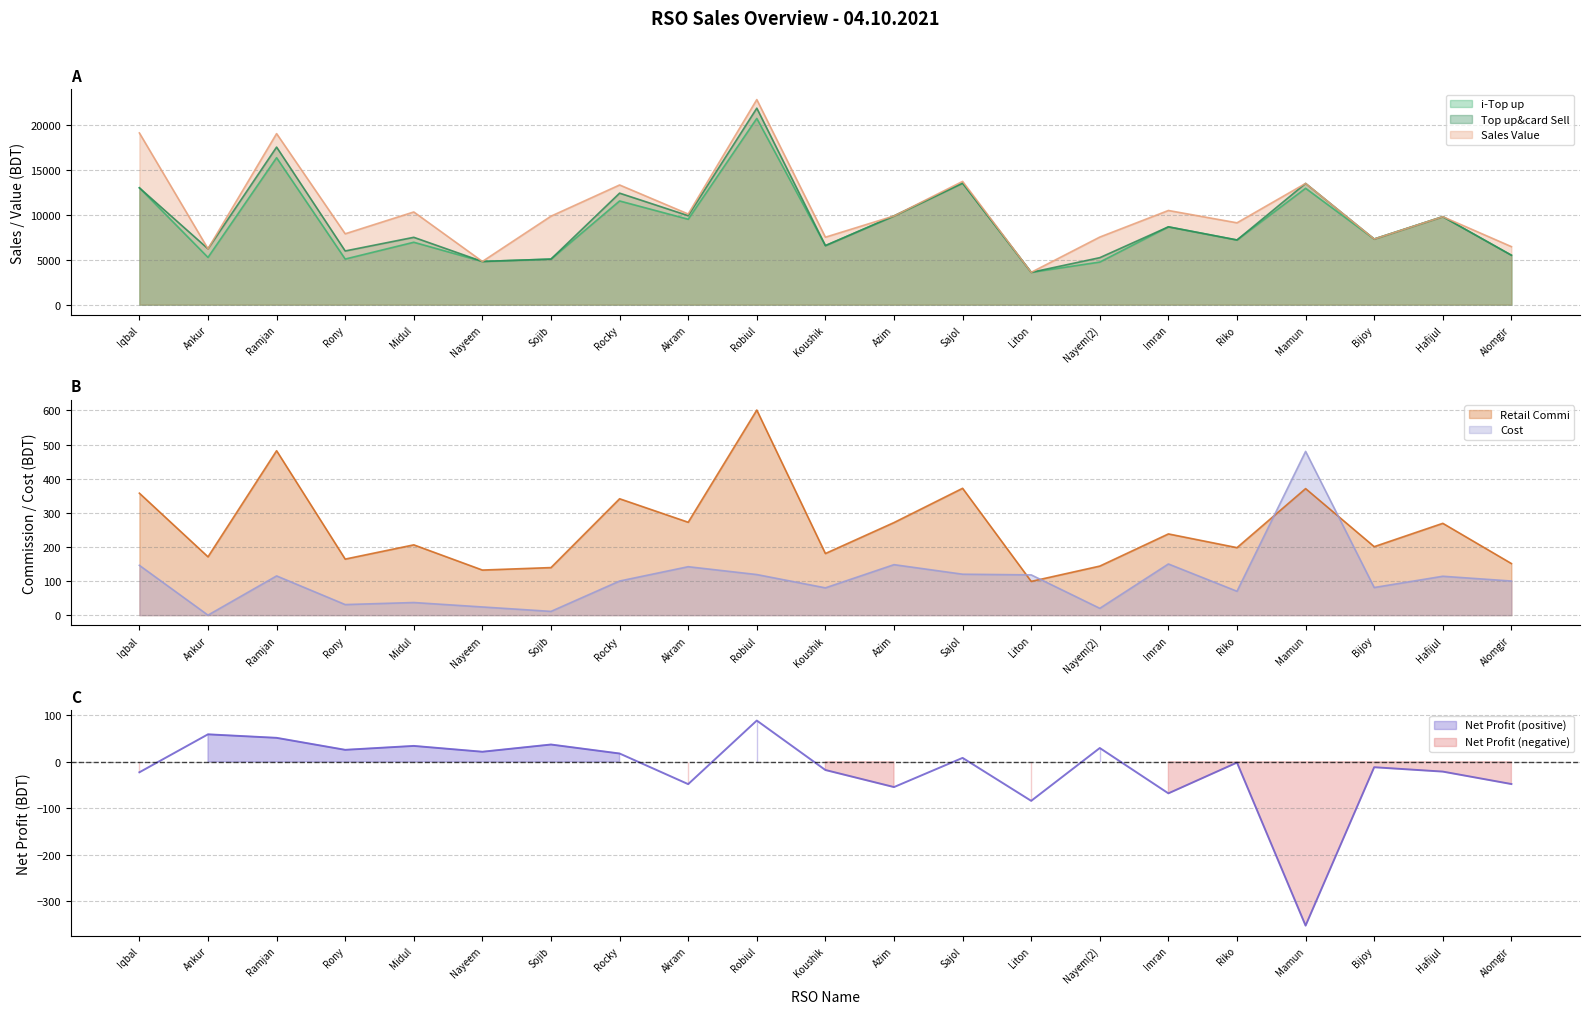

Is it true that Retail Commi equals 108.1 at Ankur?

False